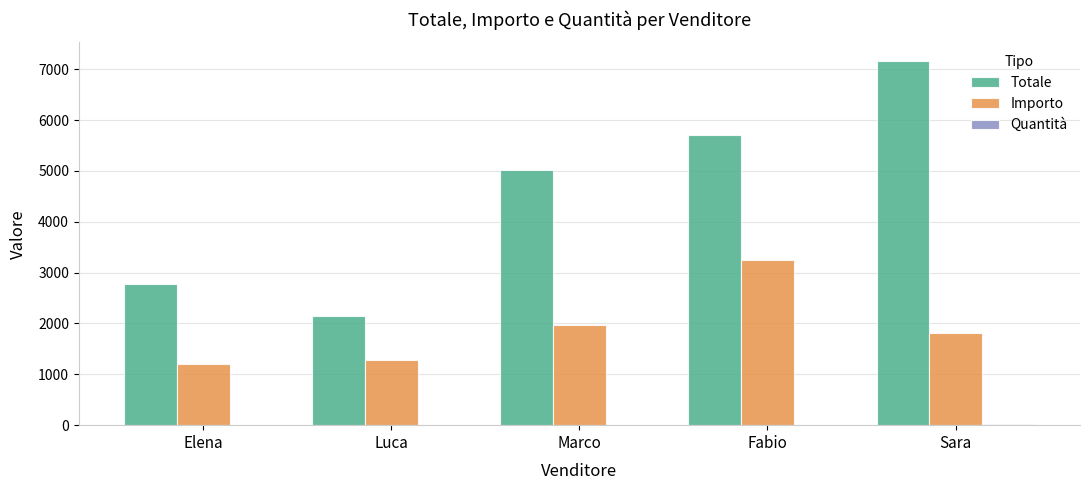

Is it true that Importo equals 1892 at Luca?

False